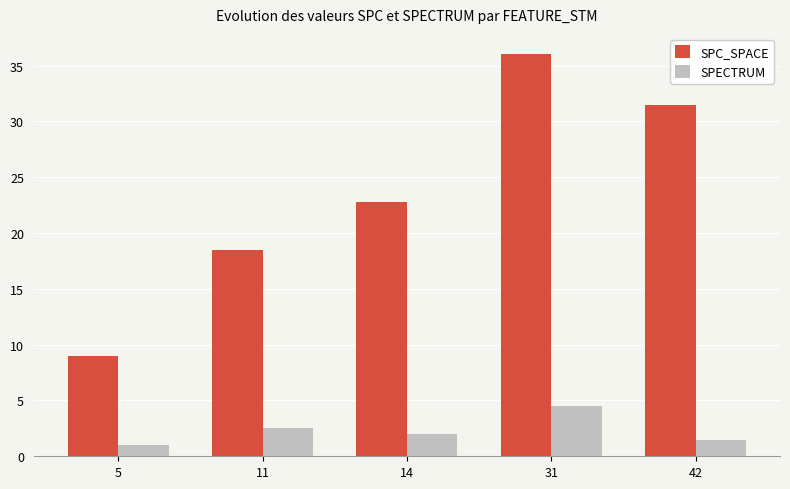

Read the SPC_SPACE value at 5.

9.0